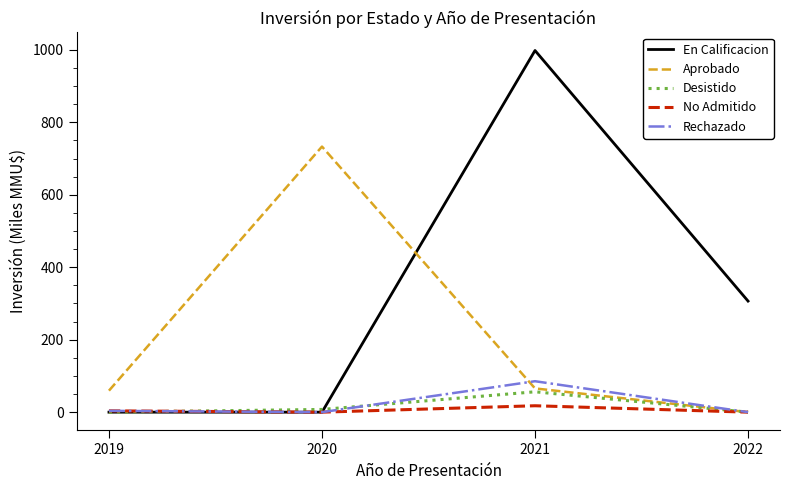

At which category is the sum across all series the highest?

2021